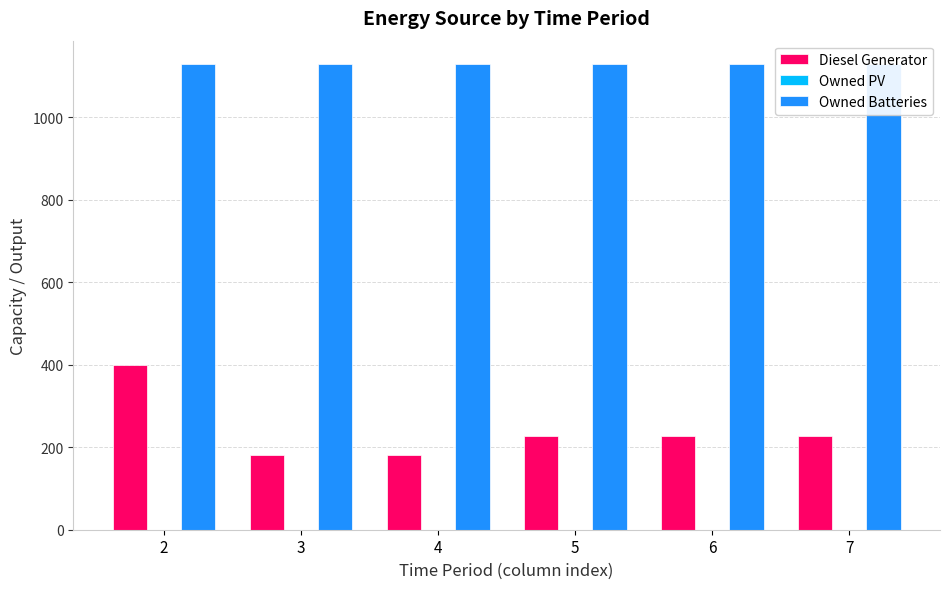

At which category is the sum across all series the highest?

2